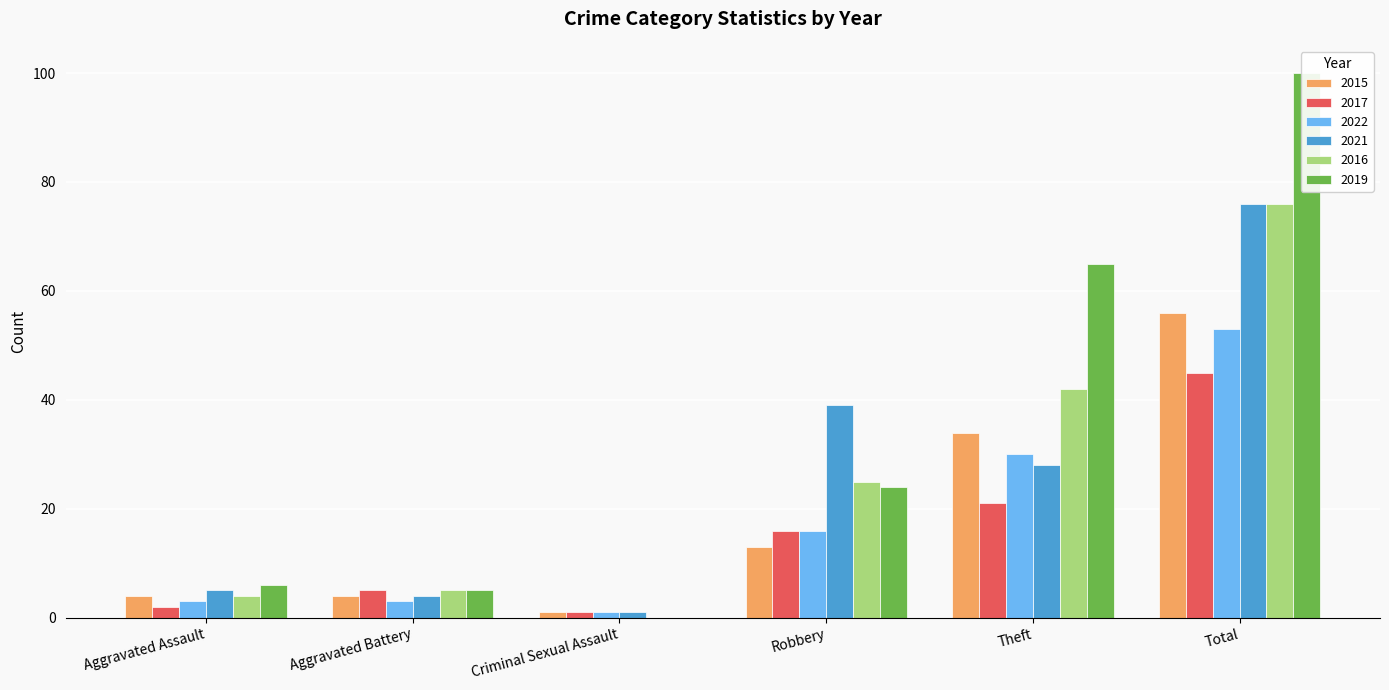

What is the difference between the second highest and minimum values in the 2015 series?

33